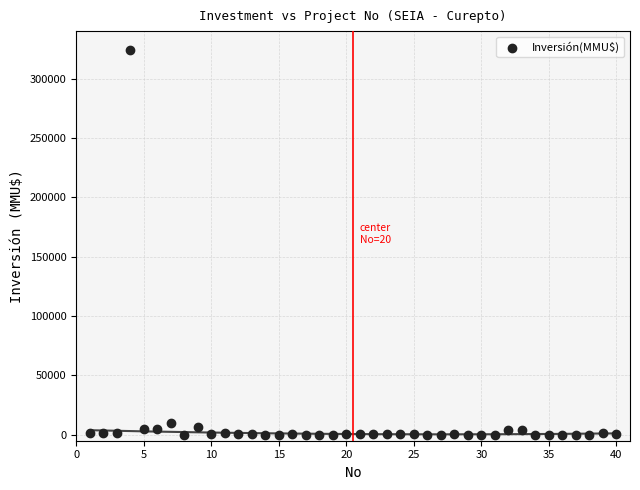

What is the range of X values (max minus min)?

39